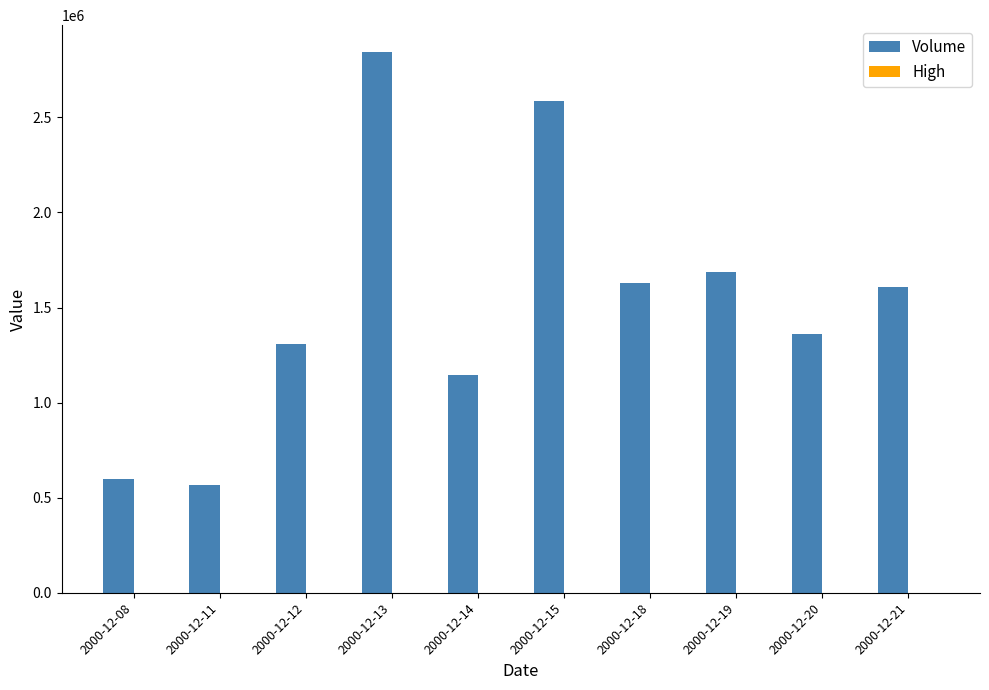

Count the number of categories in the chart.

10